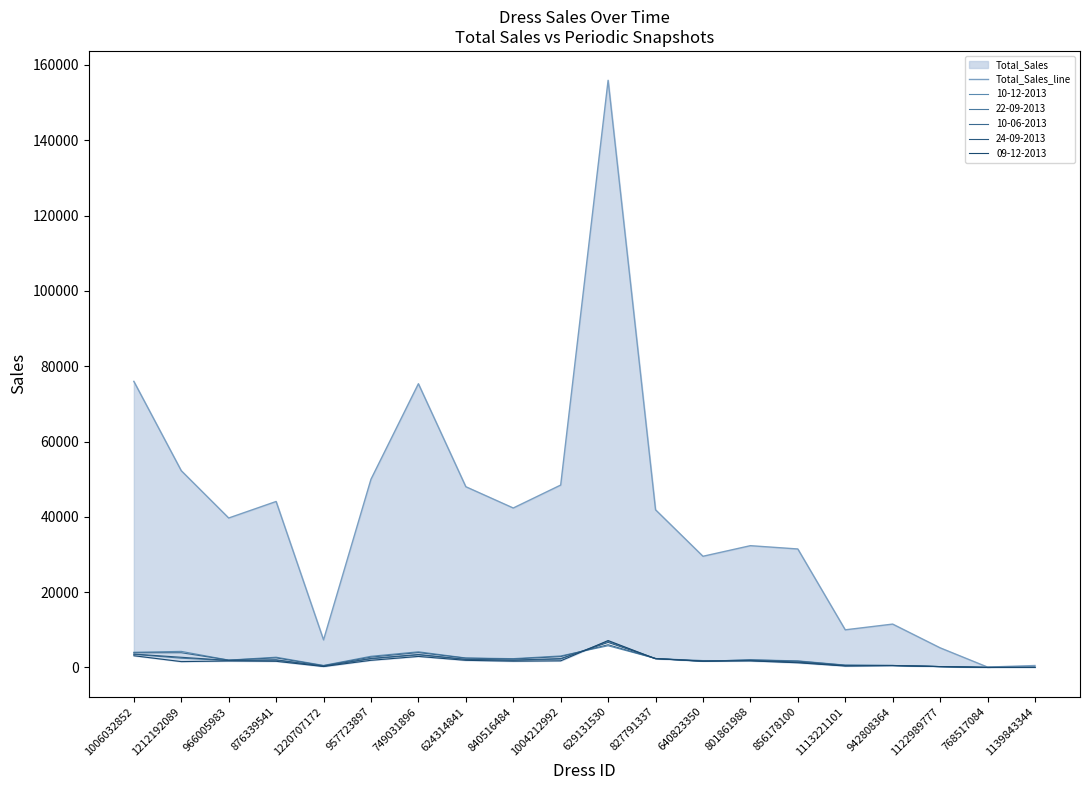

Where is the data nearest to the value 78017?

1006032852